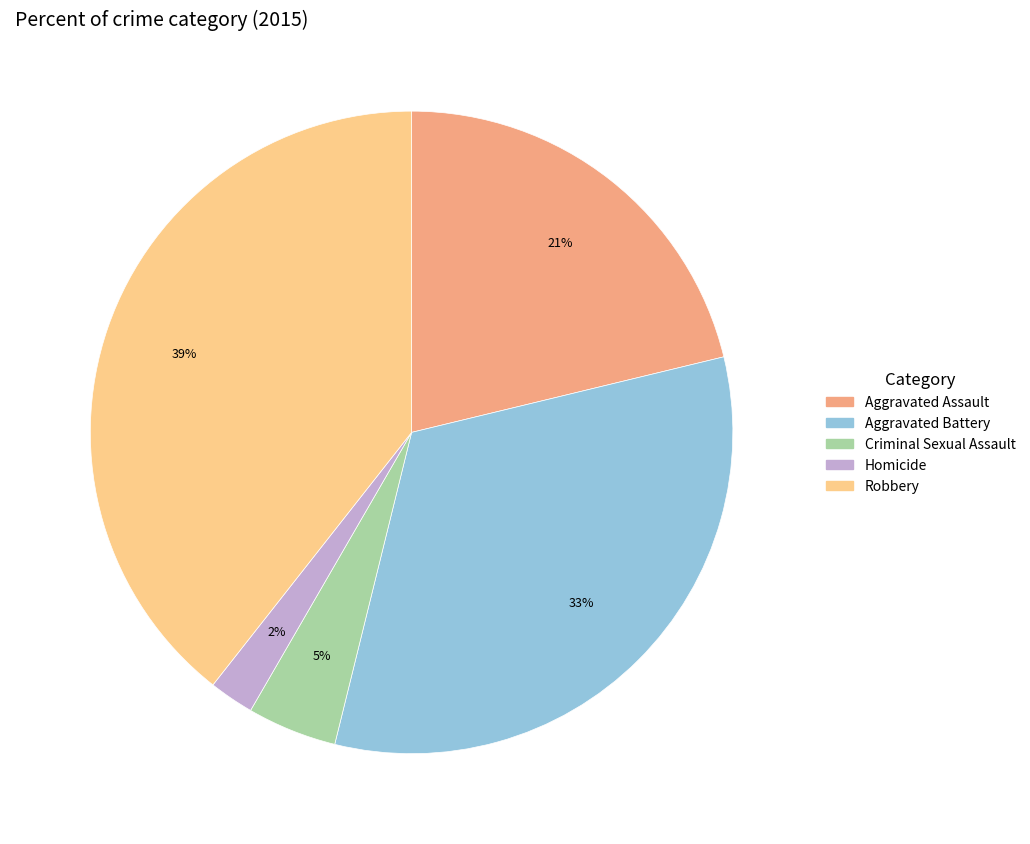

To the nearest percent, what is the average slice percentage?

20%